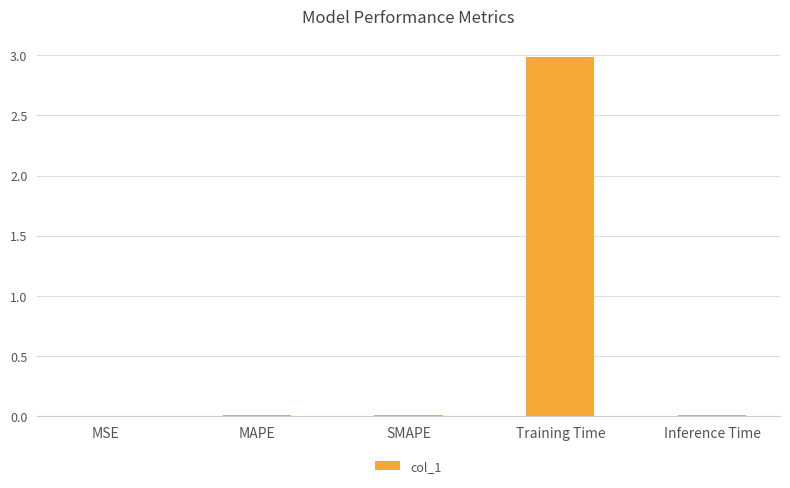

Count the number of categories in the chart.

5